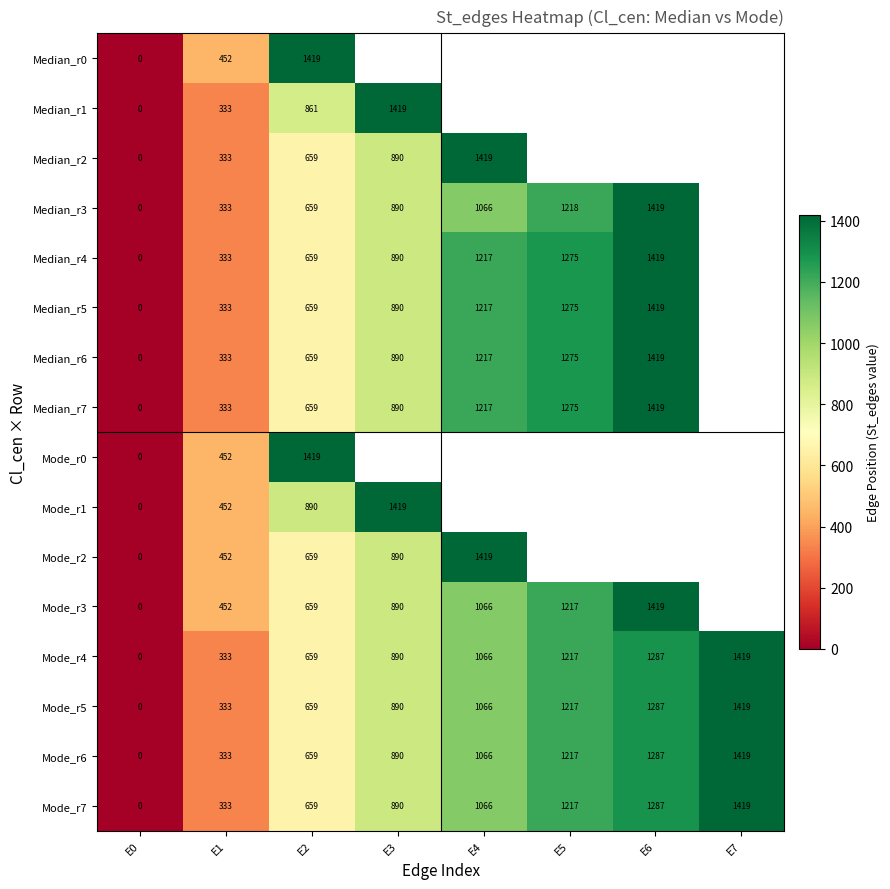

Which category has the lowest value across all series?

E0